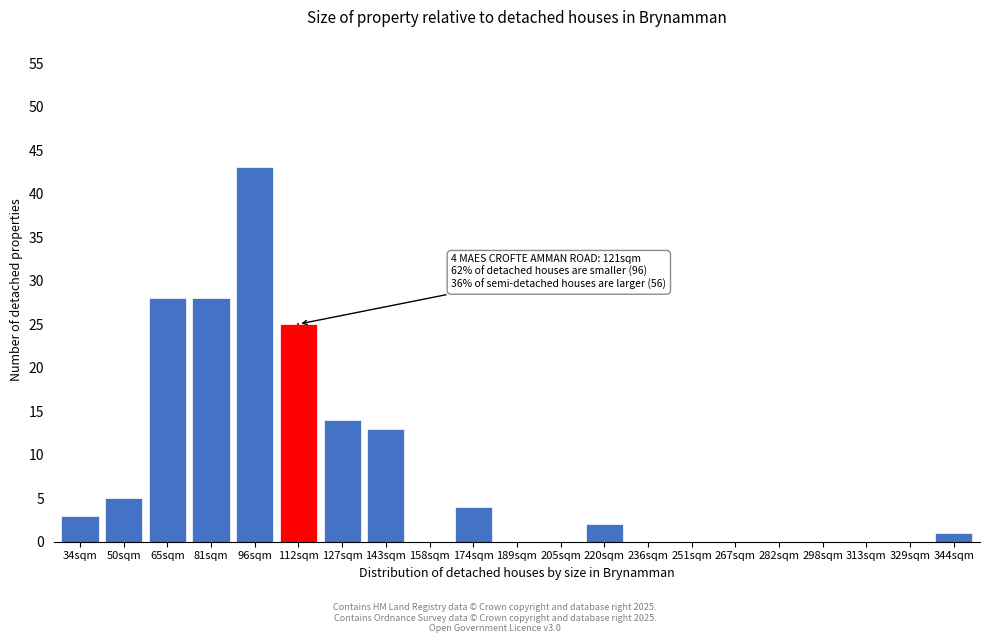

Reading left to right, extract all data points from this chart.

34sqm=3	50sqm=5	65sqm=28	81sqm=28	96sqm=43	112sqm=25	127sqm=14	143sqm=13	158sqm=0	174sqm=4	189sqm=0	205sqm=0	220sqm=2	236sqm=0	251sqm=0	267sqm=0	282sqm=0	298sqm=0	313sqm=0	329sqm=0	344sqm=1